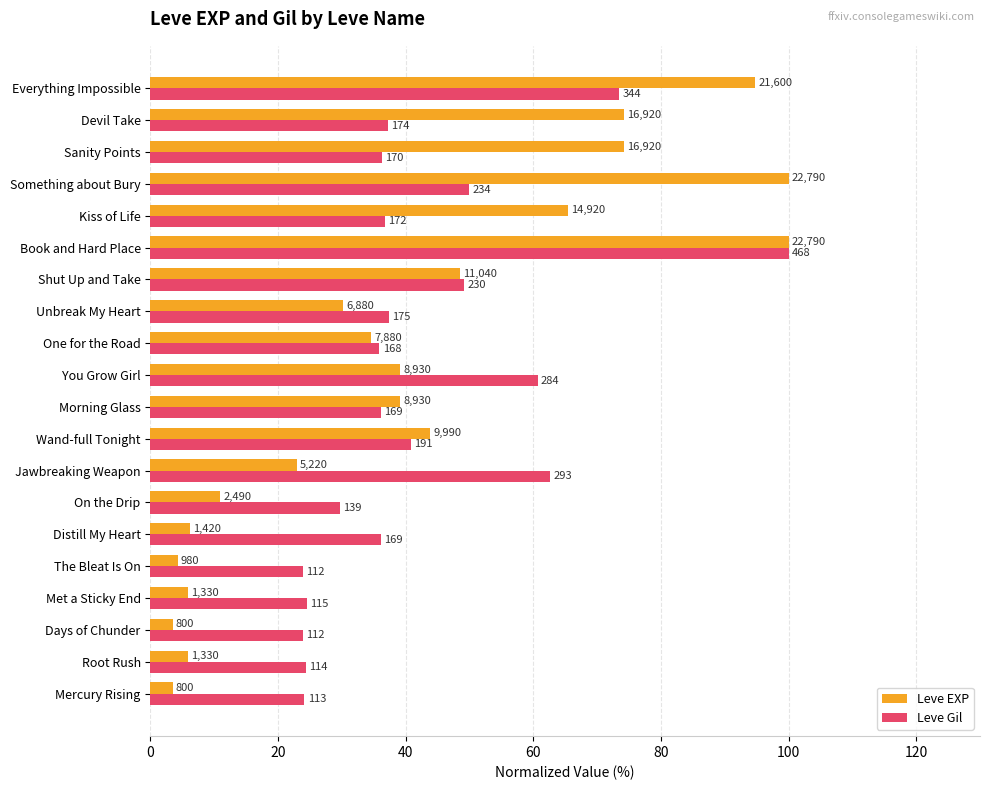

What are all the series names shown in the legend?

Leve EXP, Leve Gil